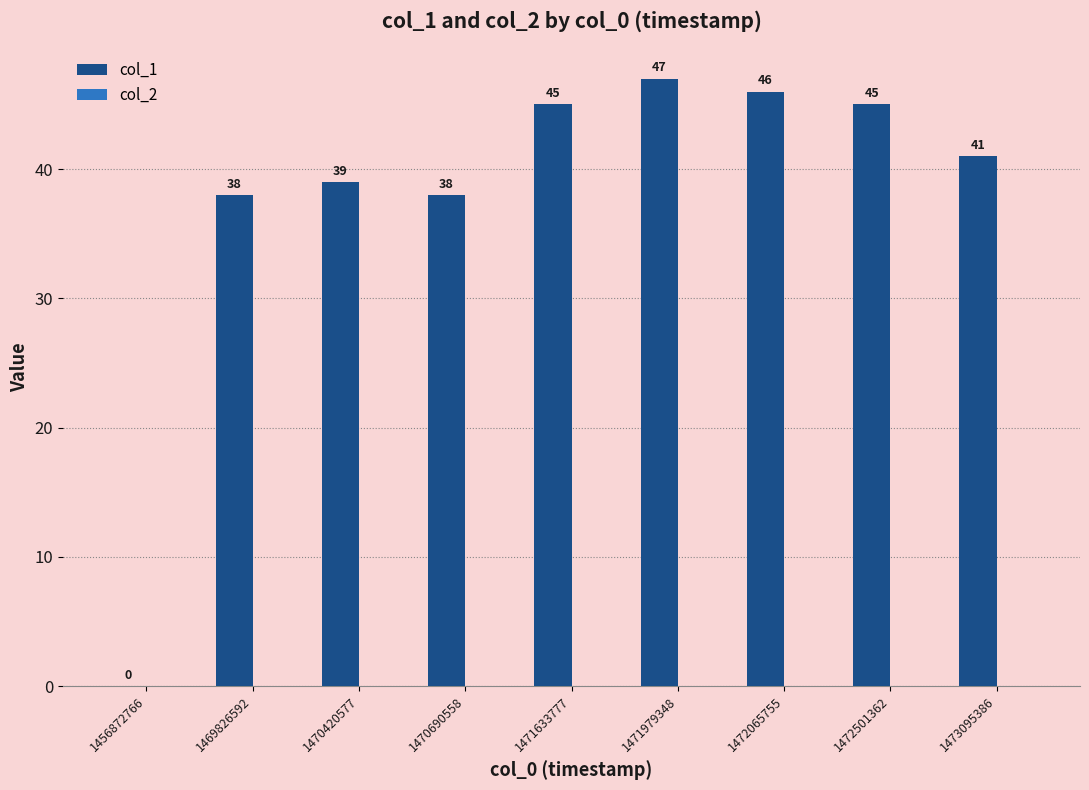

Are the bars horizontal?

No